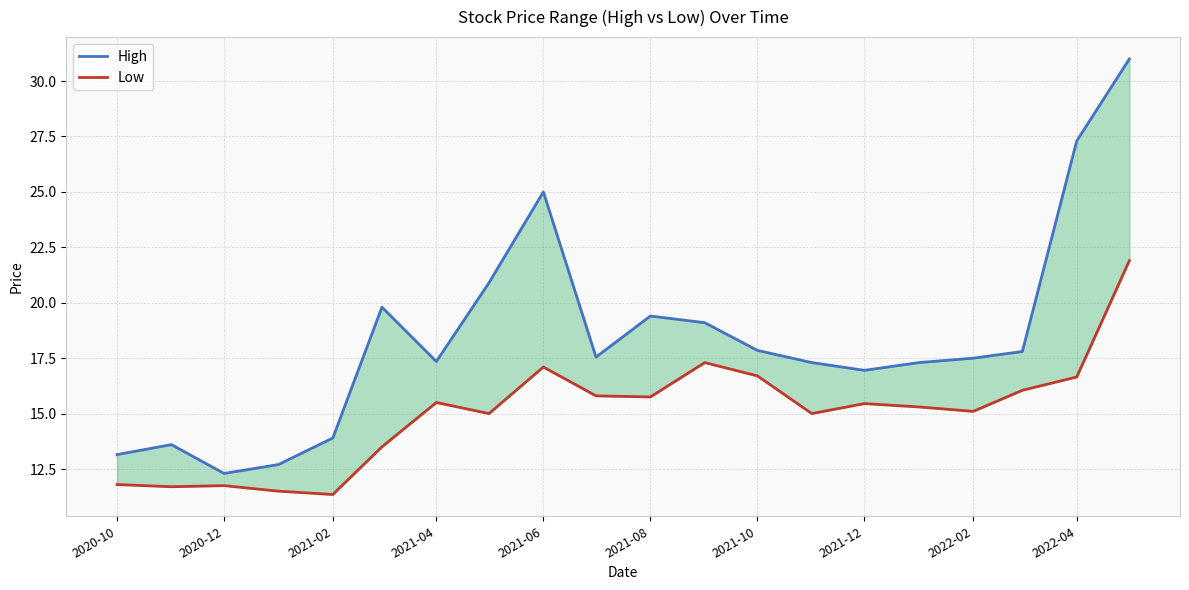

Which series has the largest total across all categories?

High